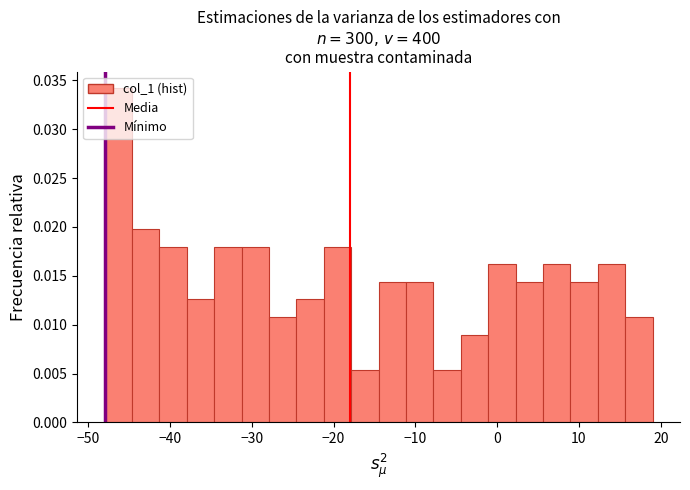

Around what value on the x-axis is the tallest bar? Give the approximate position of its centre, as read against the axis.

-46